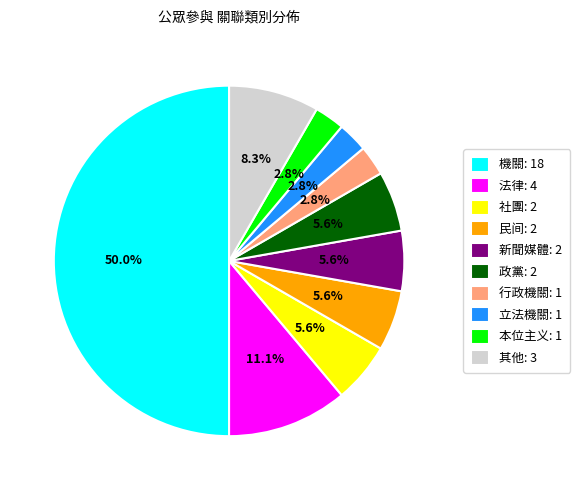

Do 立法機關: 1 and 社團: 2 together represent more than half of the pie?

No